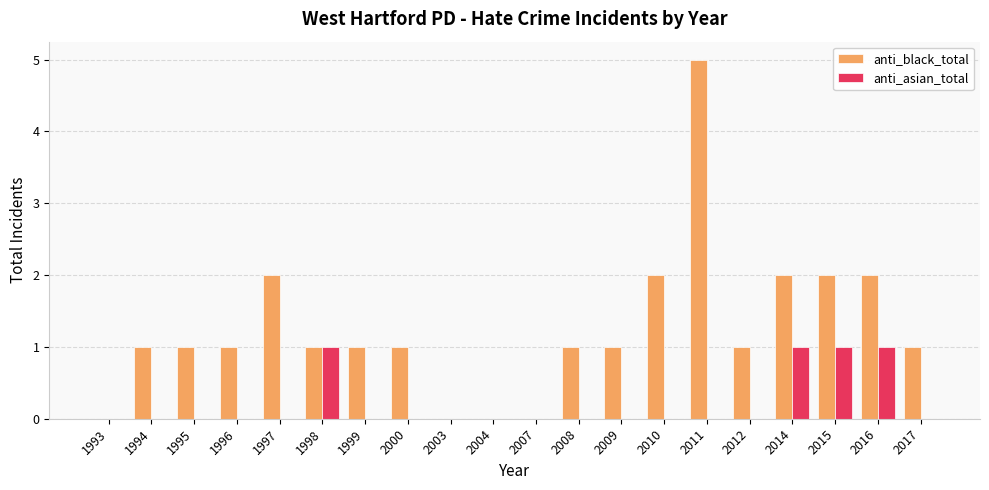

How many series are shown in this chart?

2